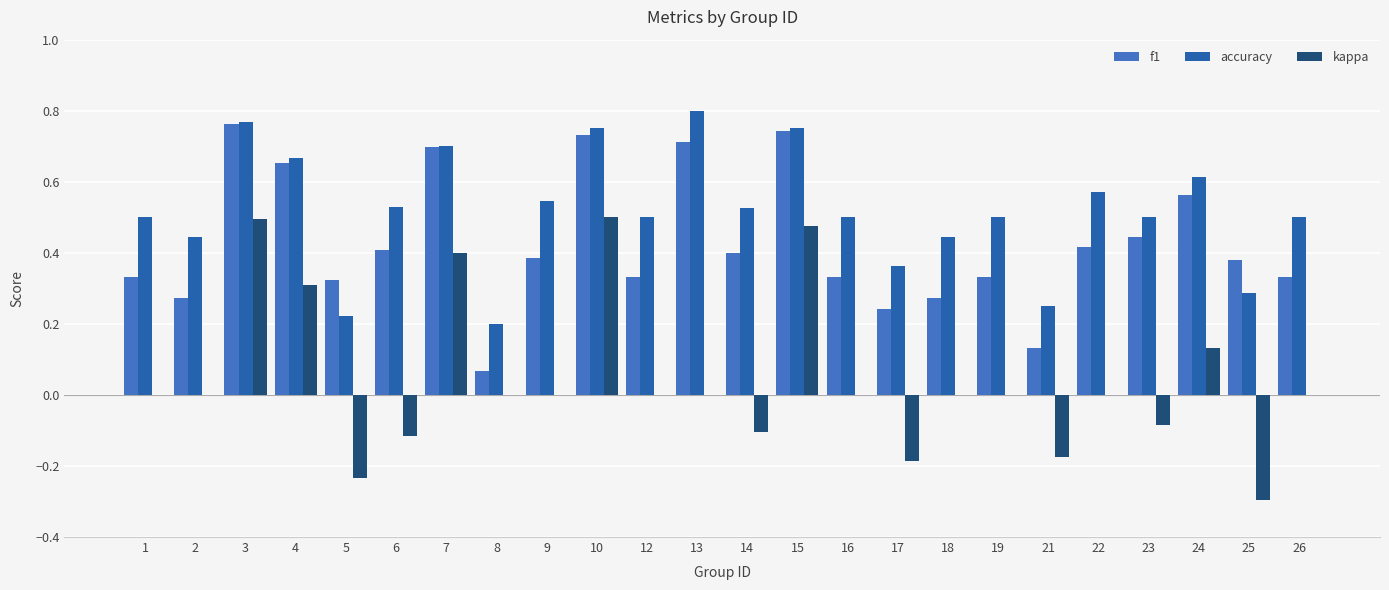

At which category is the sum across all series the highest?

3